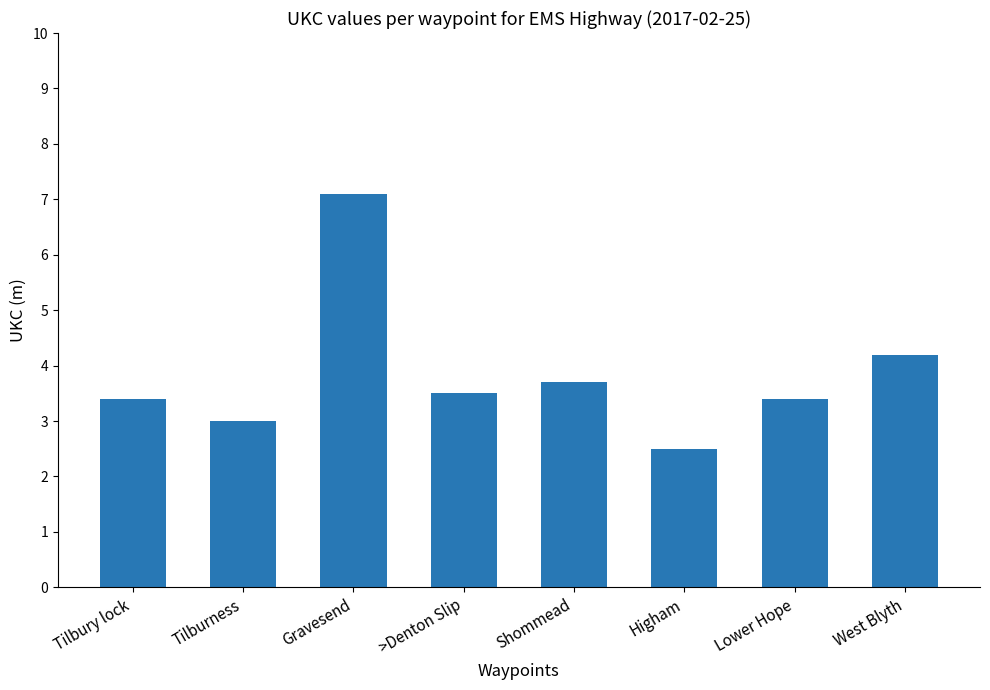

Count the number of categories in the chart.

8